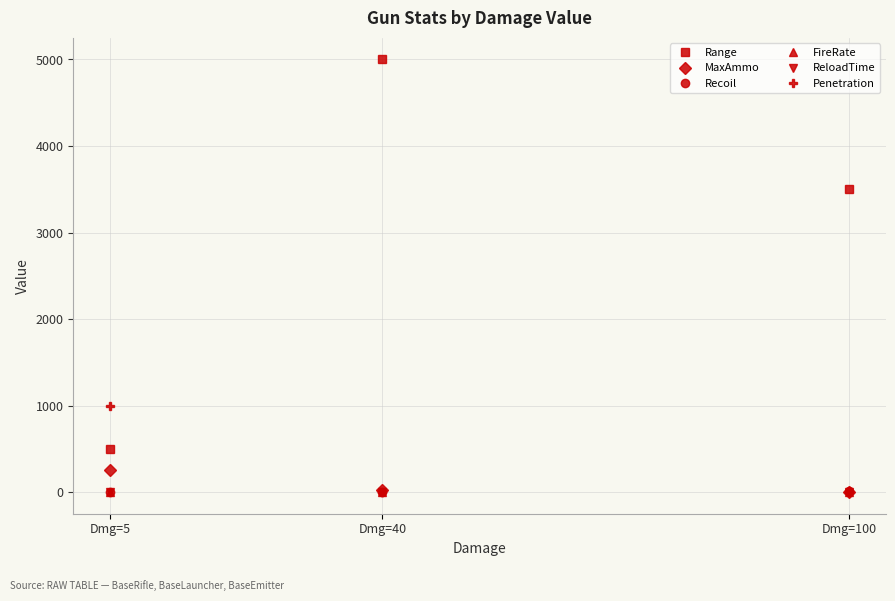

At which label does MaxAmmo first exceed 25?

Dmg=5